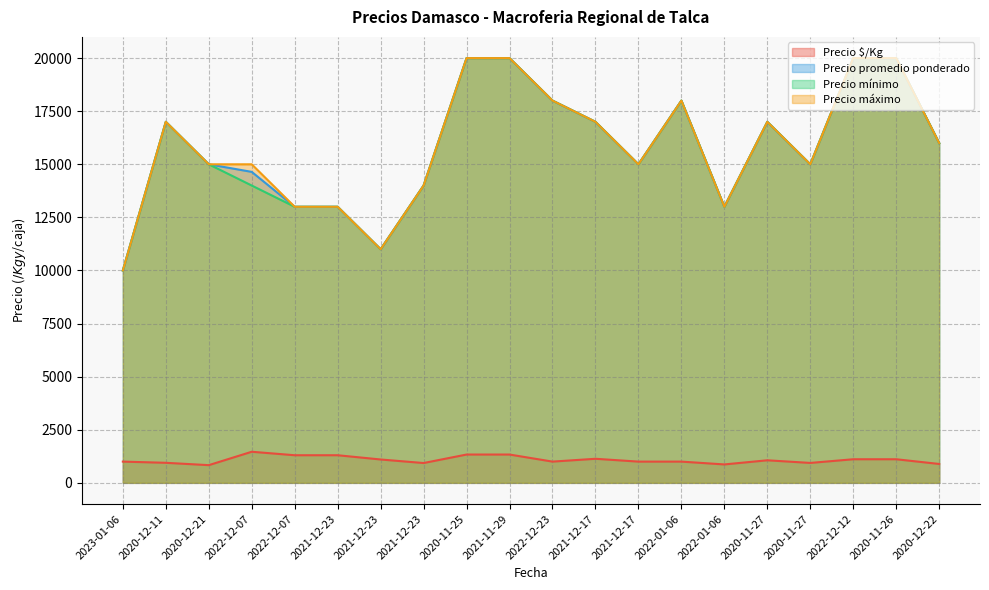

Which series has the largest range (max minus min)?

Precio promedio ponderado